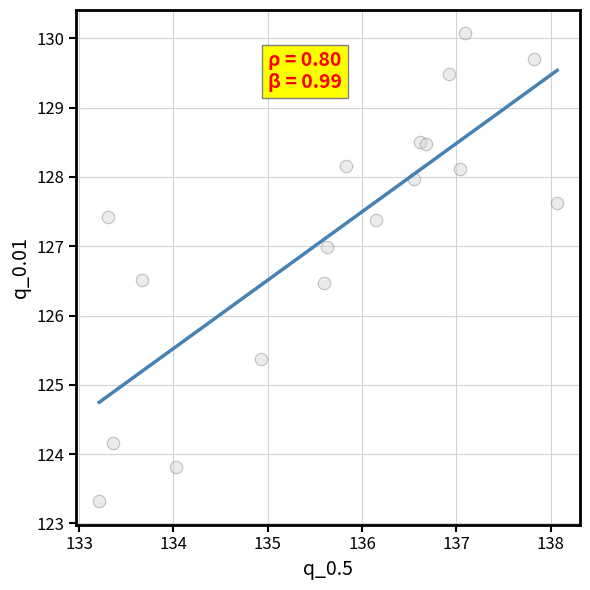

What is the range of X values (max minus min)?

4.9